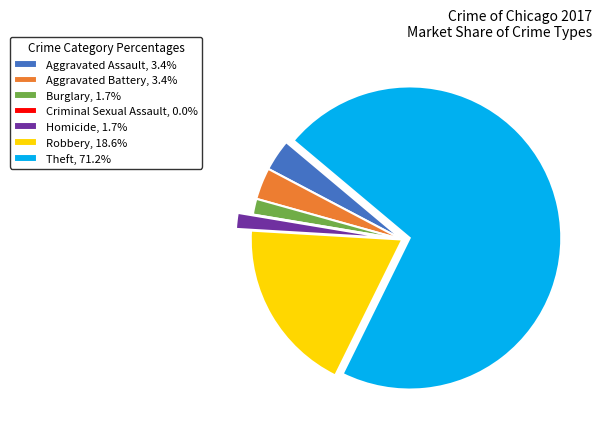

Approximately how many times larger is the value at Aggravated Assault, 3.4% compared to Burglary, 1.7%?

2.0